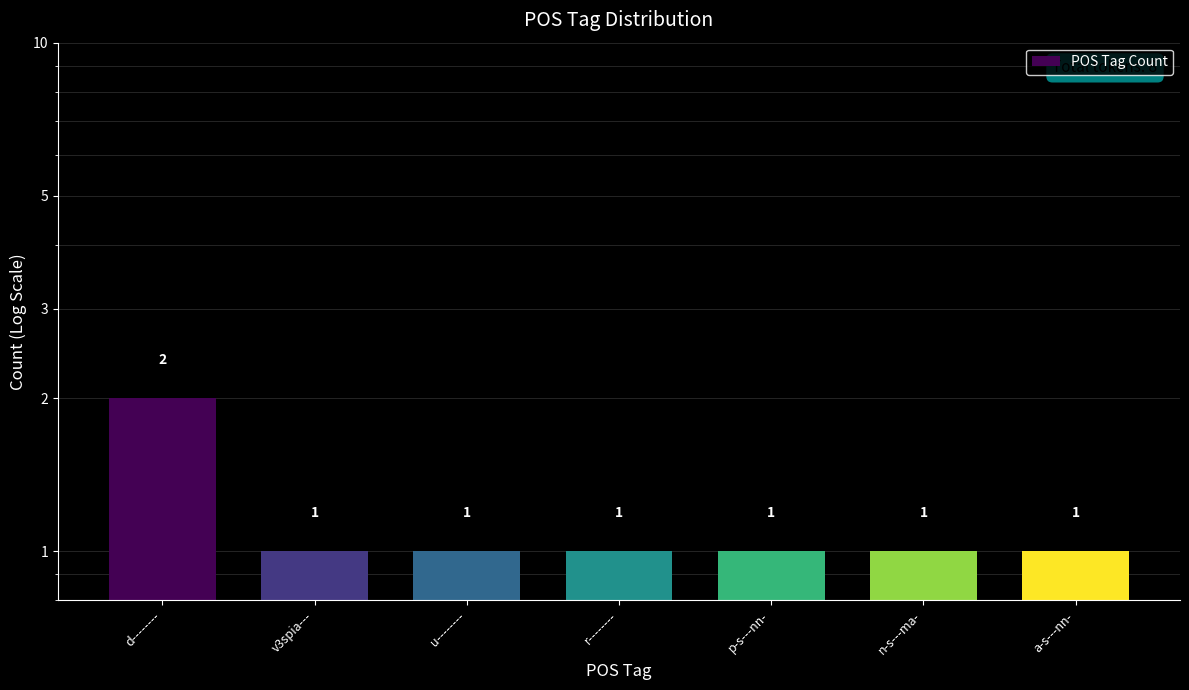

Reading left to right, extract all data points from this chart.

d--------=2	v3spia---=1	u--------=1	r--------=1	p-s---nn-=1	n-s---ma-=1	a-s---nn-=1